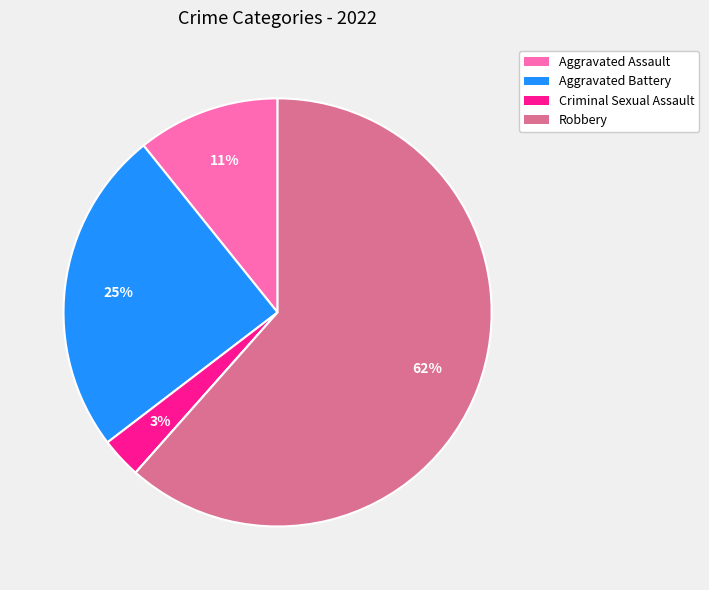

To the nearest percent, what is the average slice percentage?

20%